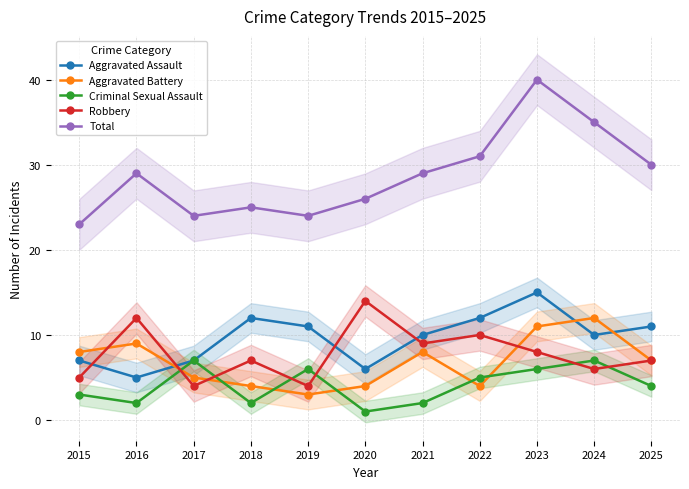

What is the value of the Aggravated Battery point at the 7th from the left?

8